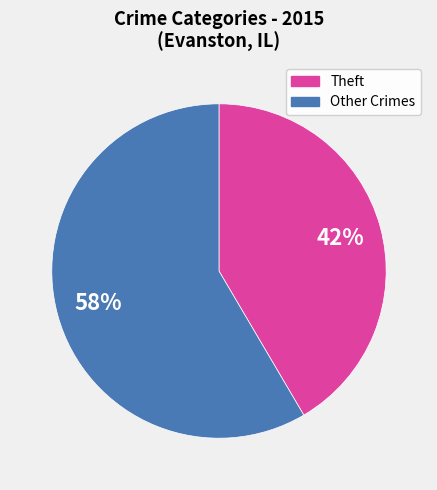

How many slices are in this pie chart?

2